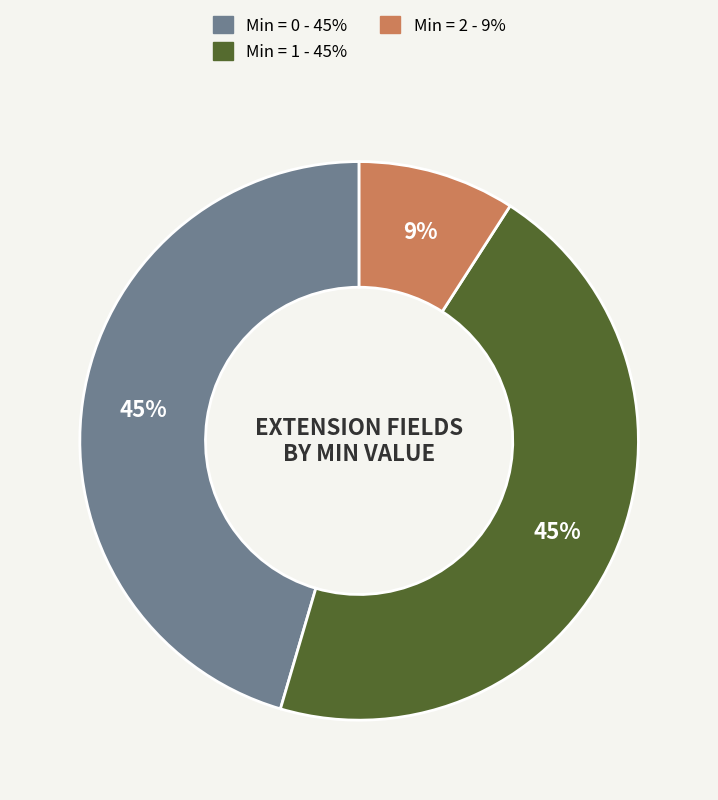

To the nearest percent, what is the difference between the largest and smallest slice percentages?

36%